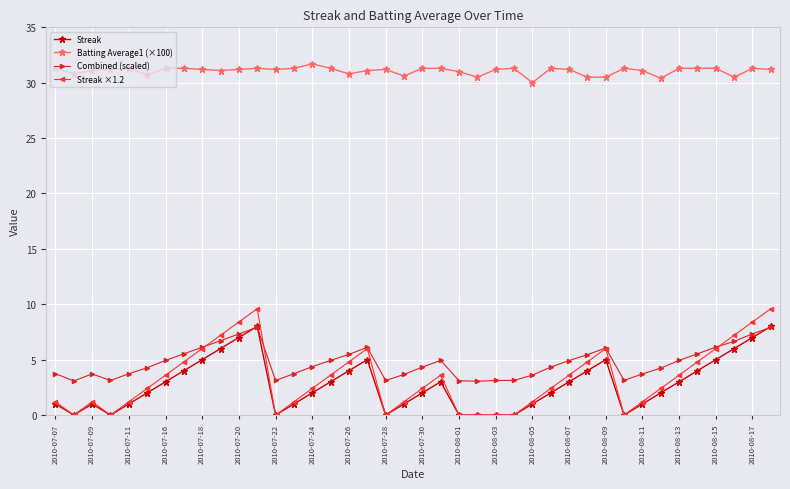

What is the sum of all Streak values?

110.0